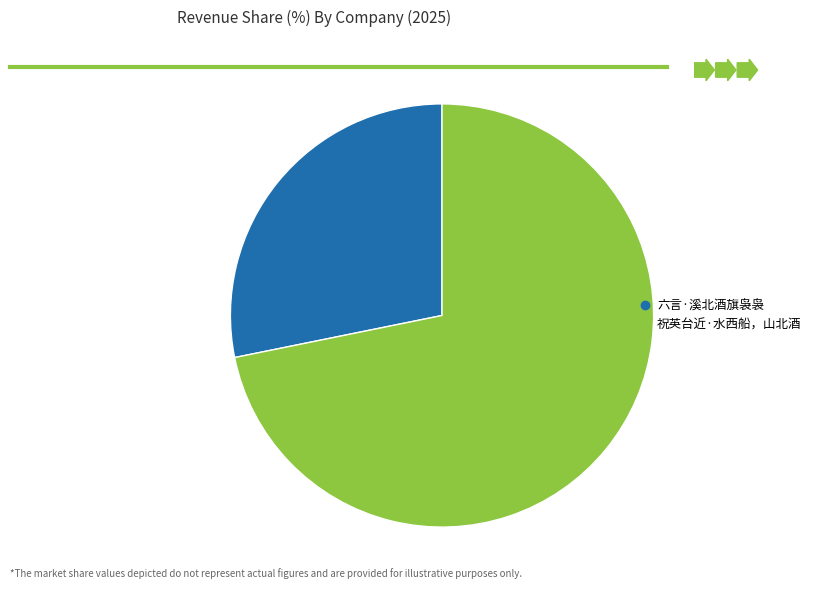

Which has a higher value, 六言·溪北酒旗袅袅 or 祝英台近·水西船，山北酒?

祝英台近·水西船，山北酒